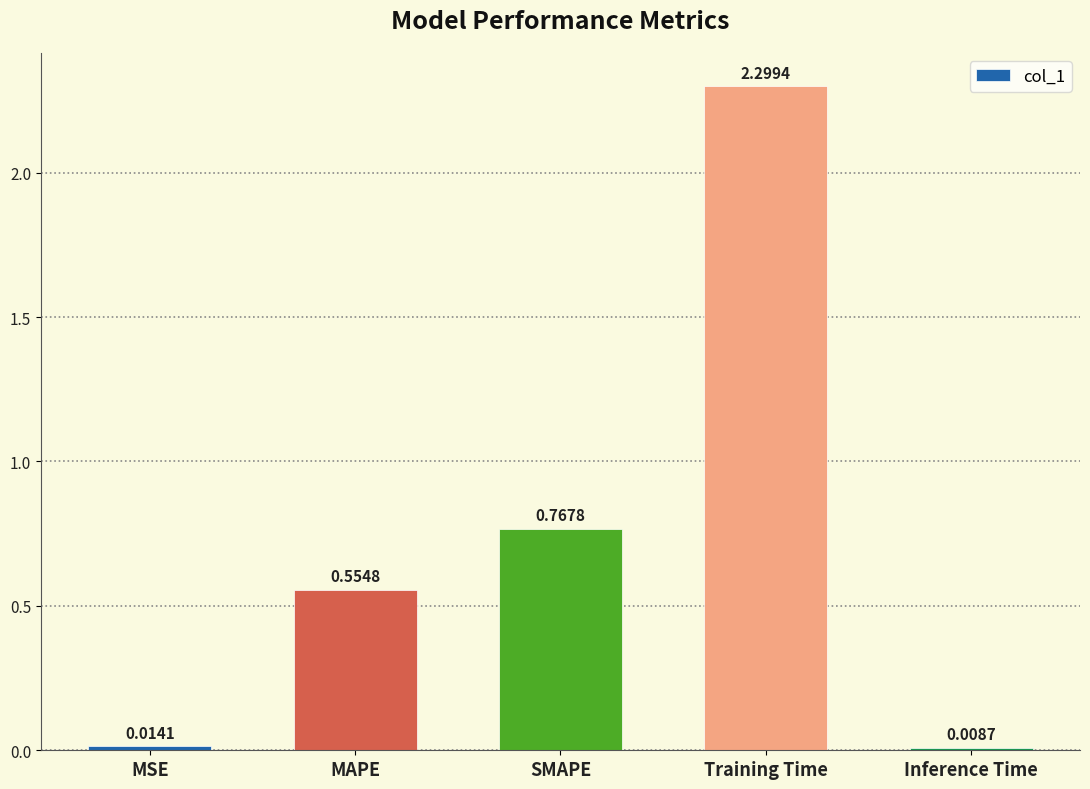

What position from the left is Training Time?

4